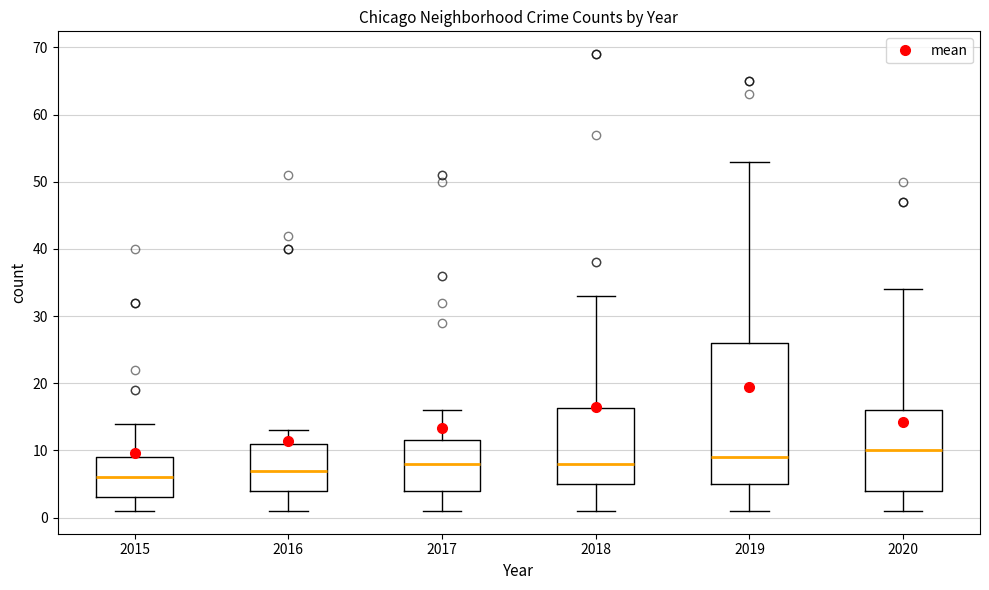

Which box has the lowest median line?

2015